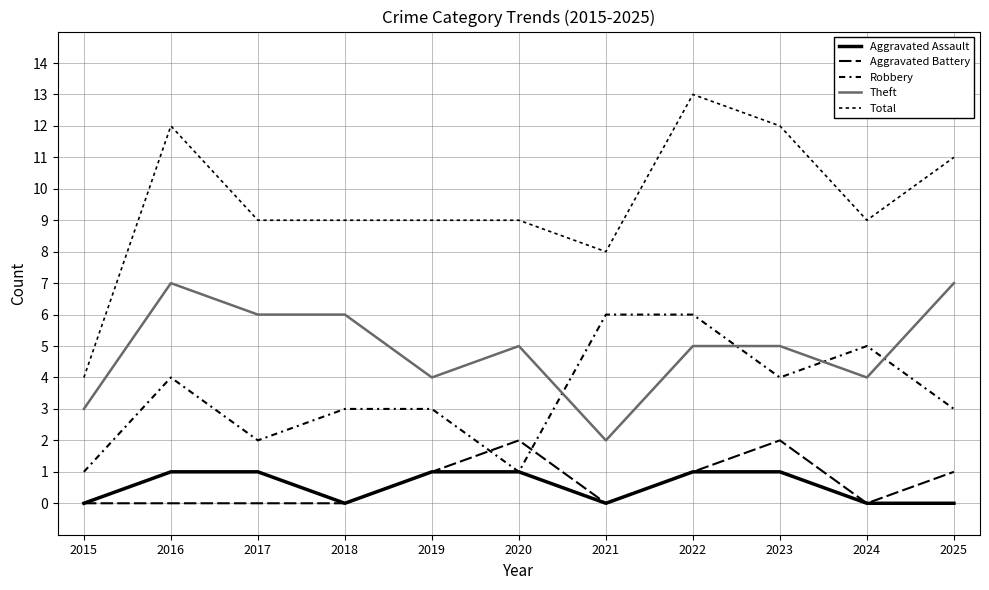

Is this an area chart (filled region under the line)?

No